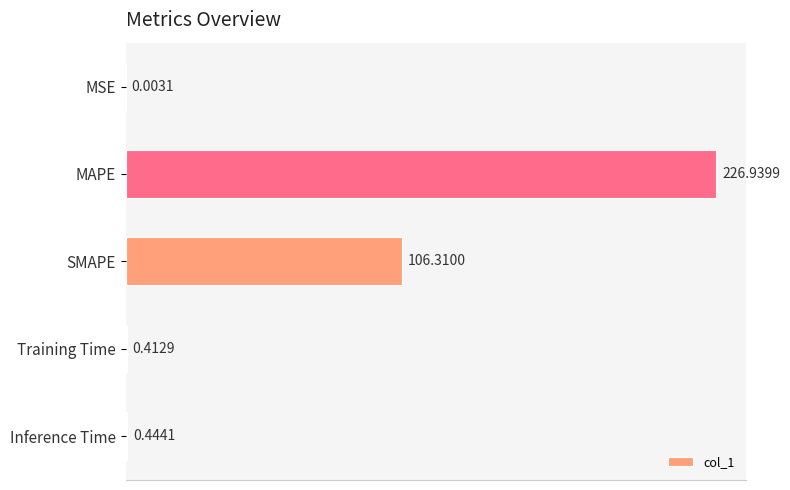

What is the average value?

66.8